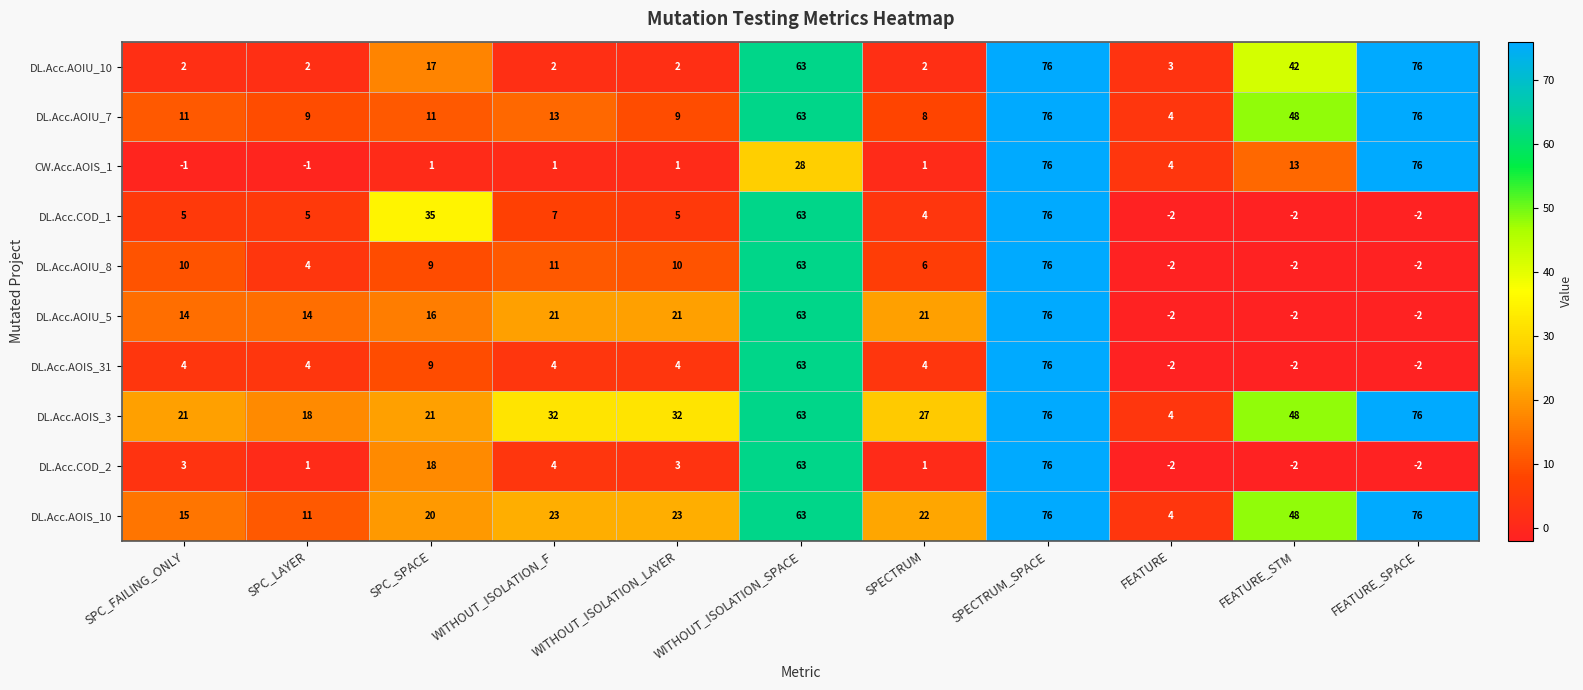

What is the maximum value shown in the chart?

76